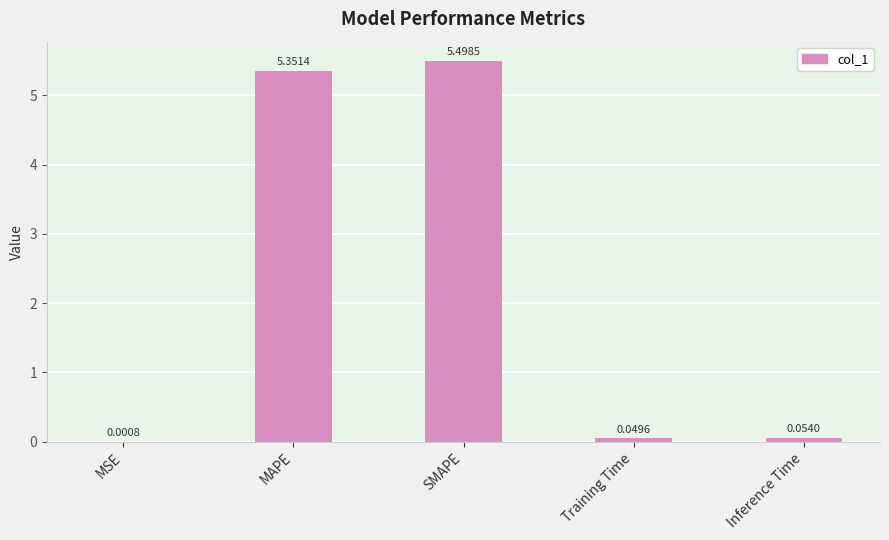

Are the bars horizontal?

No